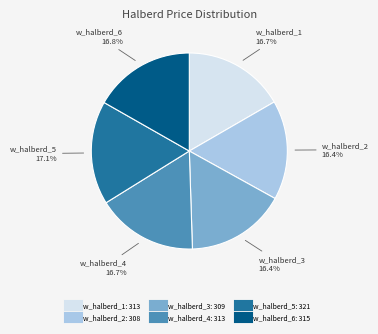

Do w_halberd_5 and w_halberd_6 together represent more than half of the pie?

No